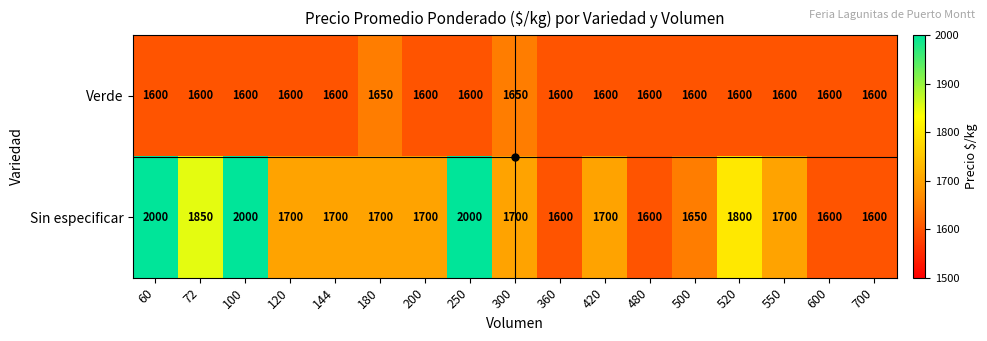

At 250, list the series in order from largest to smallest.

Sin especificar, Verde